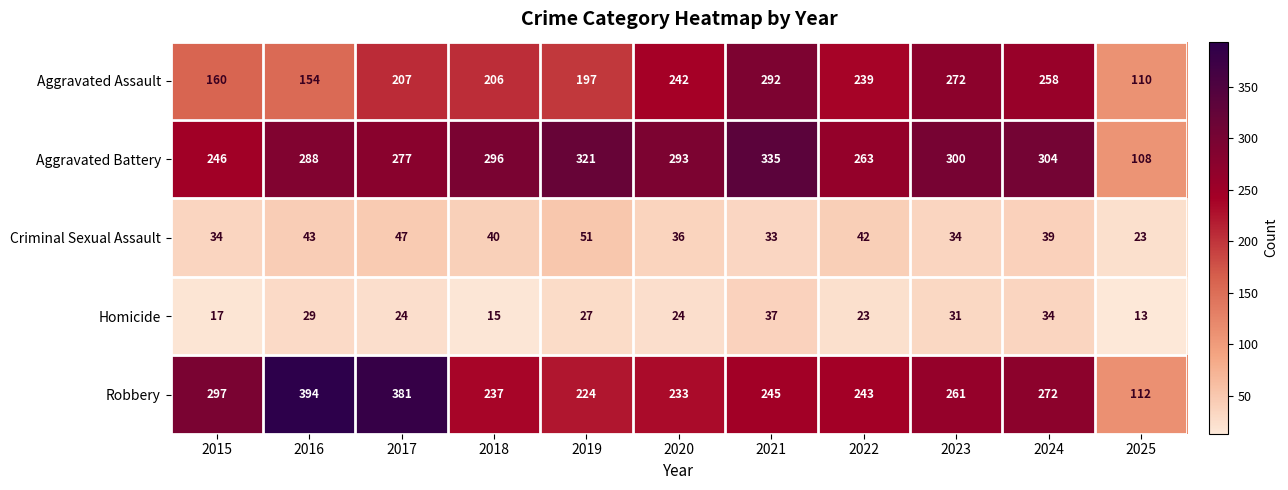

At which category is the sum across all series the highest?

2021